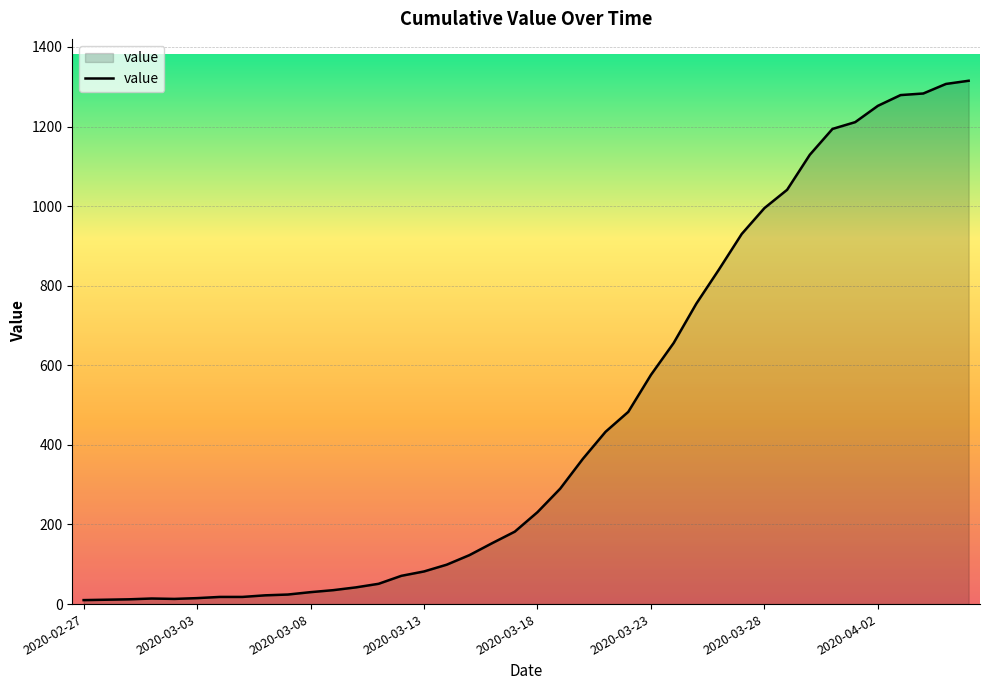

What is the maximum value shown in the chart?

1315